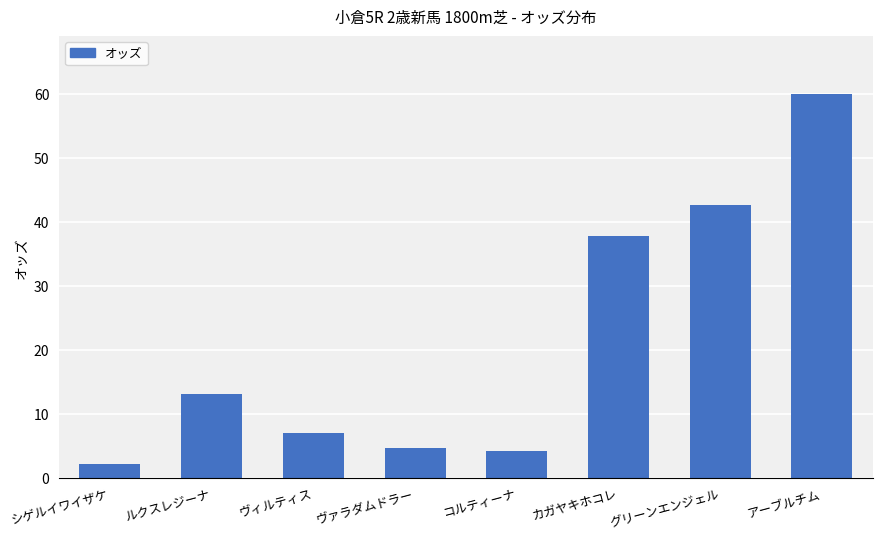

At which category does the chart reach its peak across all series?

アーブルチム